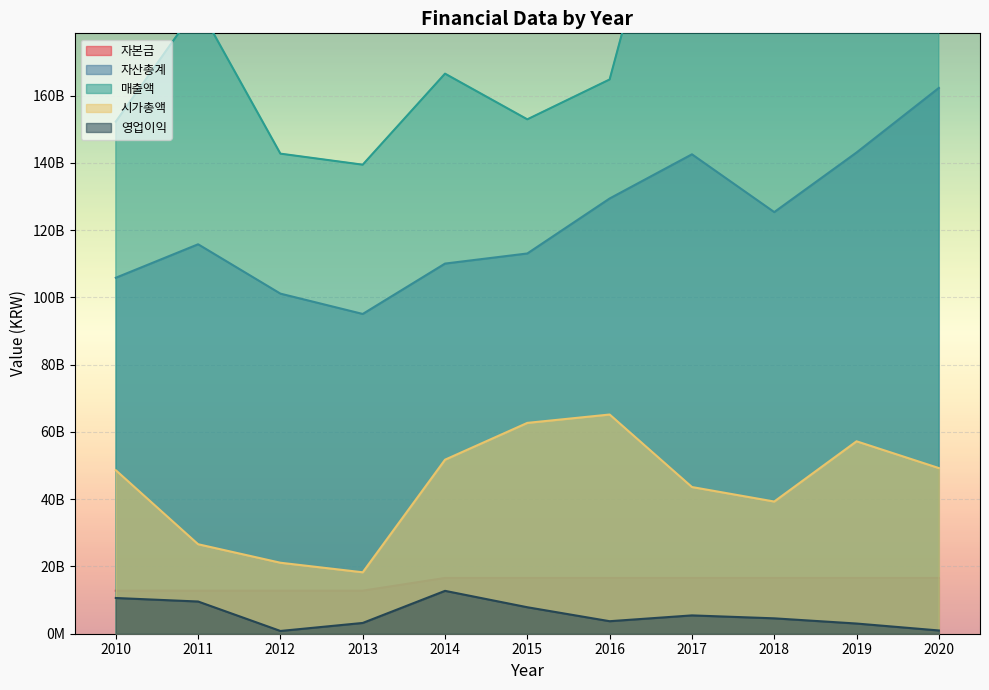

What are all the series names shown in the legend?

자본금, 자산총계, 매출액, 시가총액, 영업이익